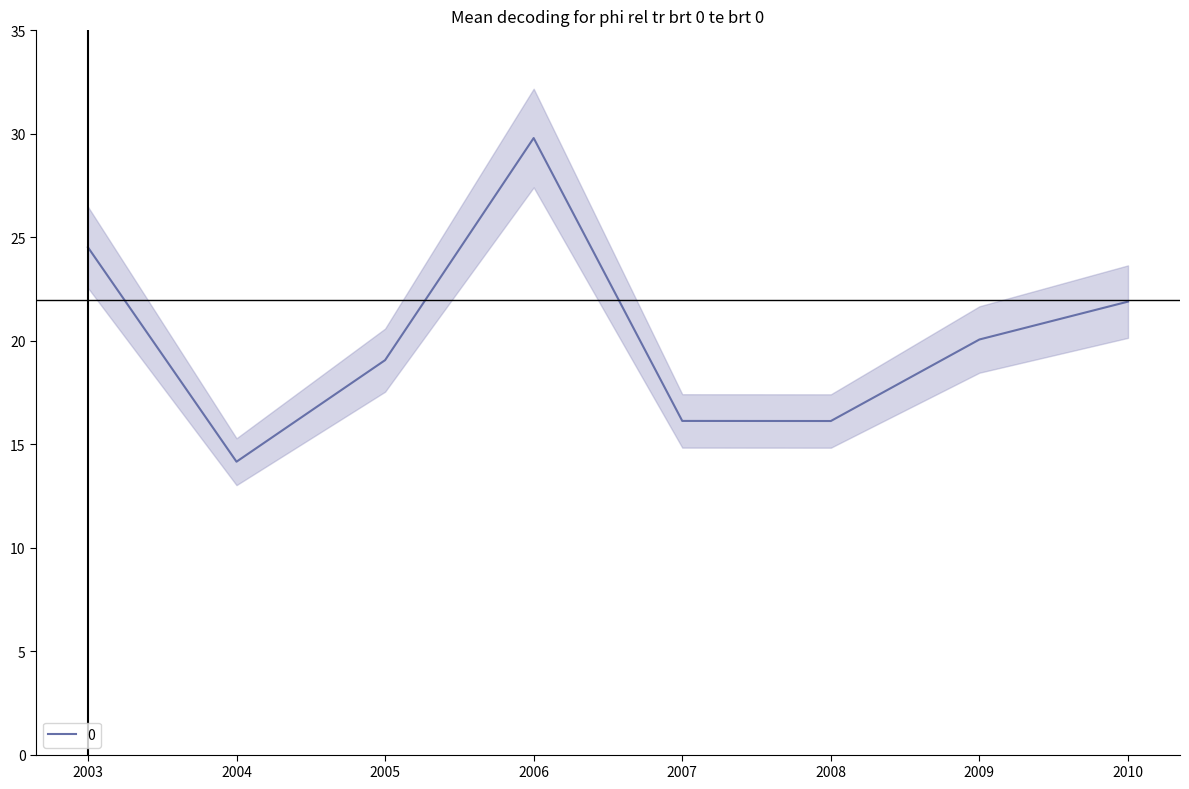

Which category has the lowest value in the 0 series?

2004